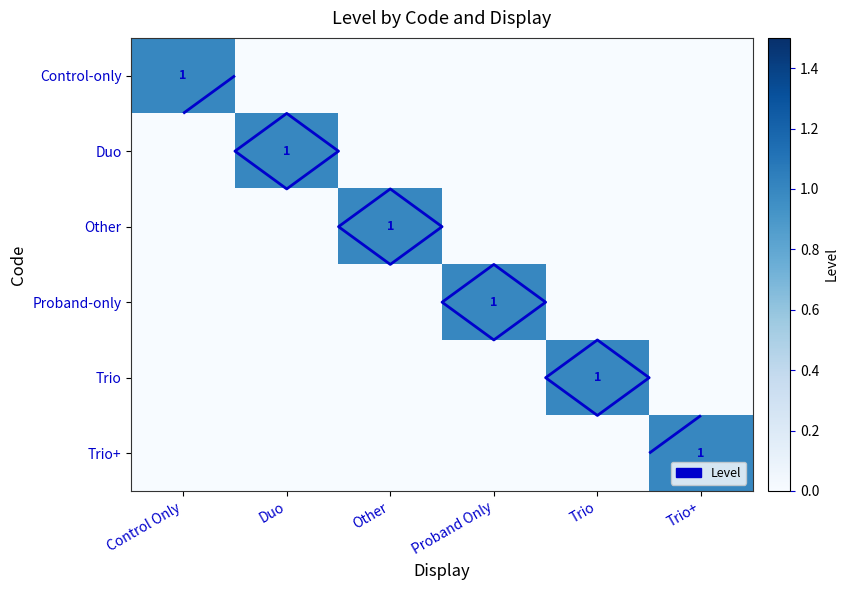

Which category has the highest value across all series?

Control Only